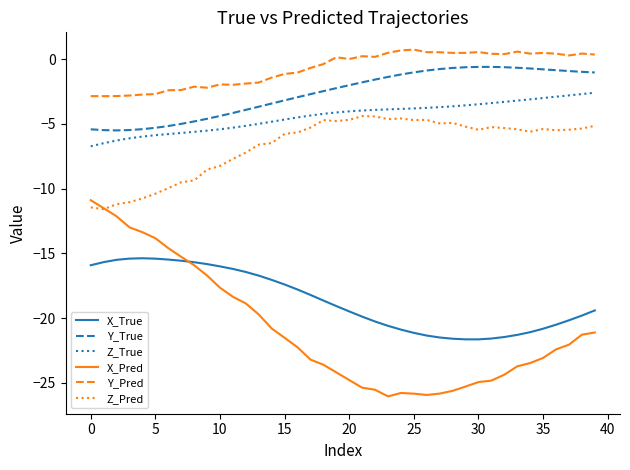

What is the maximum value for Z_True?

-2.6